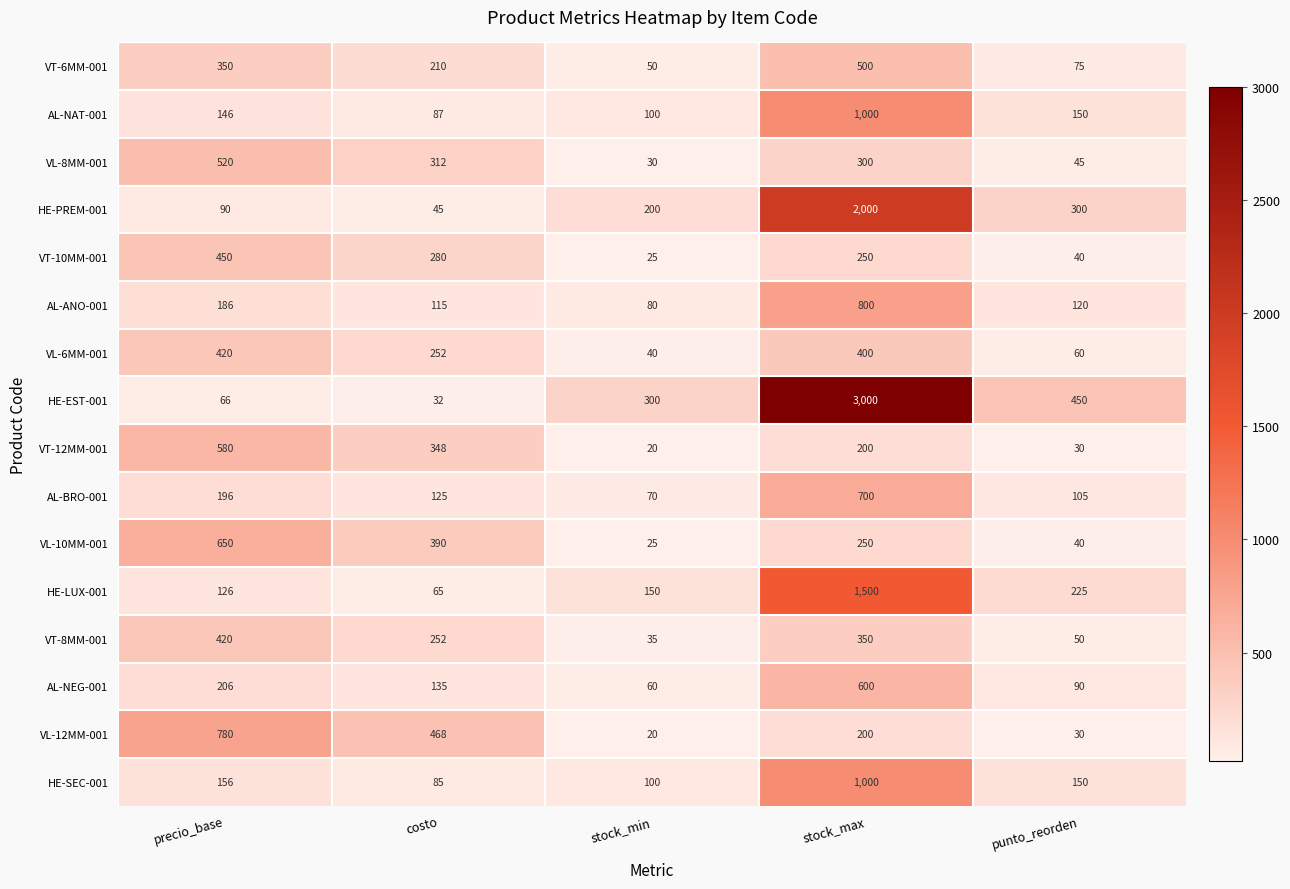

What is the spread (max minus min) of values at precio_base?

714